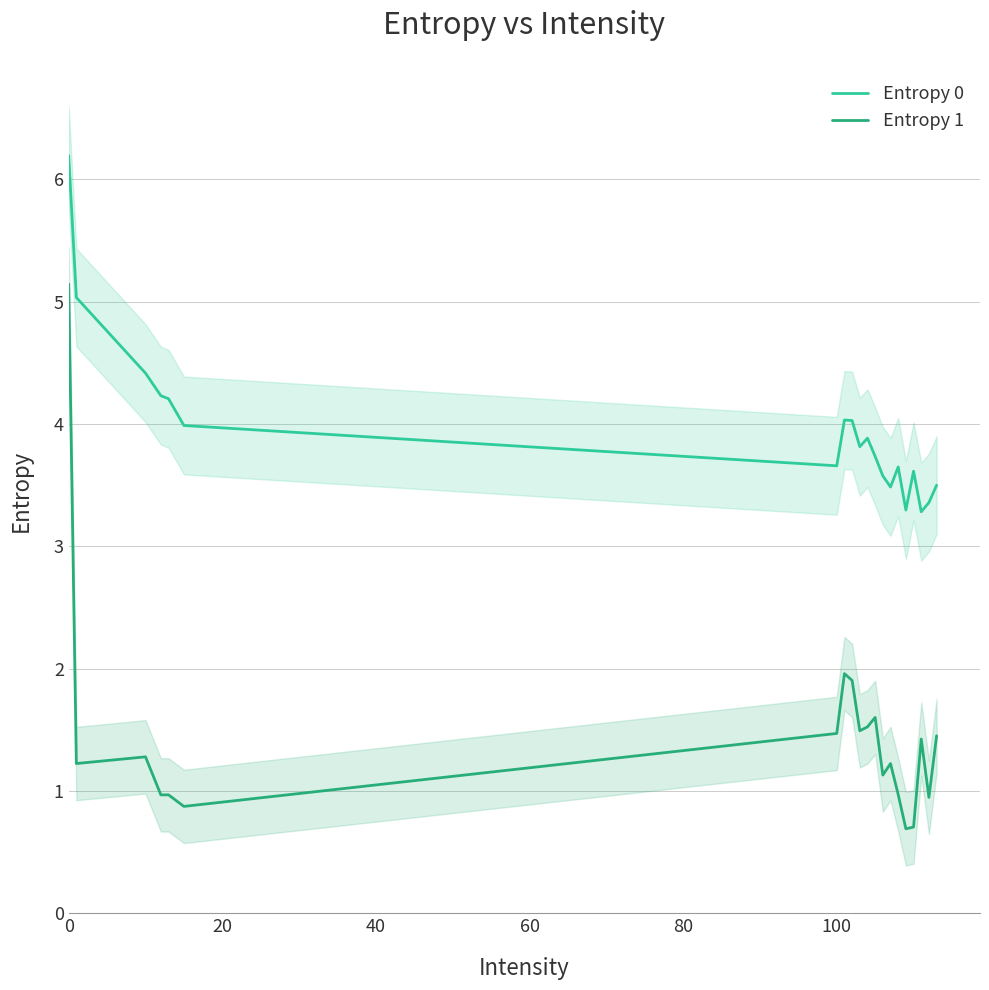

True or false: Entropy 1 and Entropy 0 intersect in this chart.

False